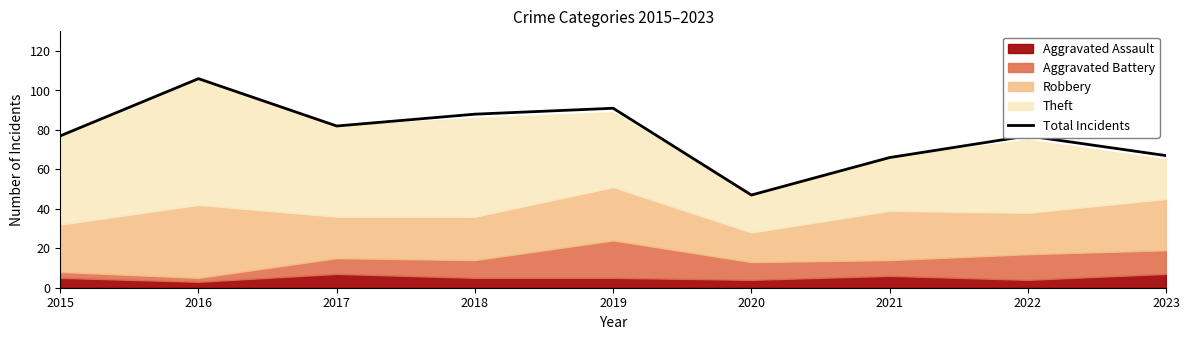

What is the value of the 3rd point from the left?

82